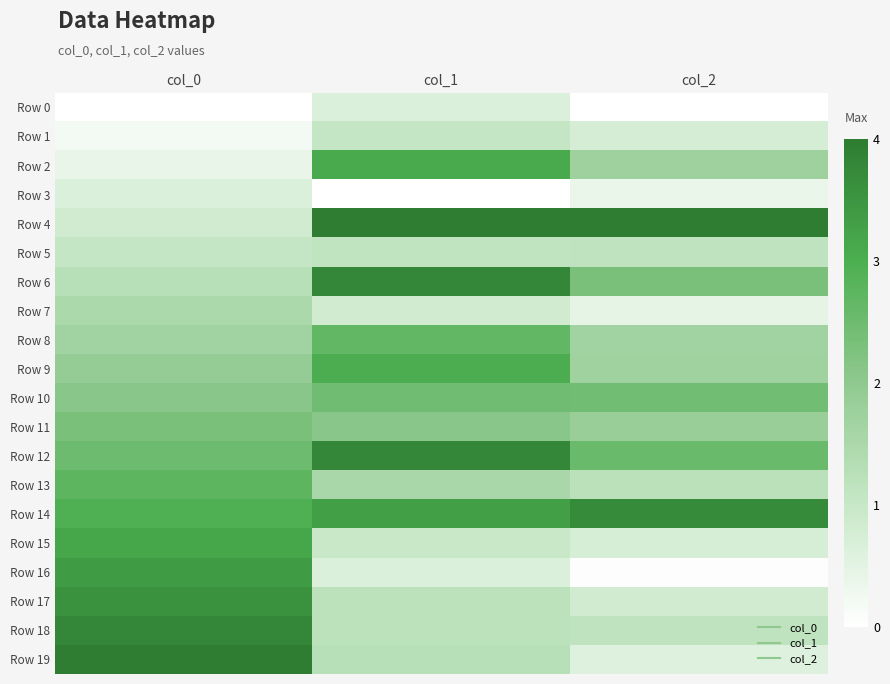

Which series changed the most between col_0 and col_2?

Row 19